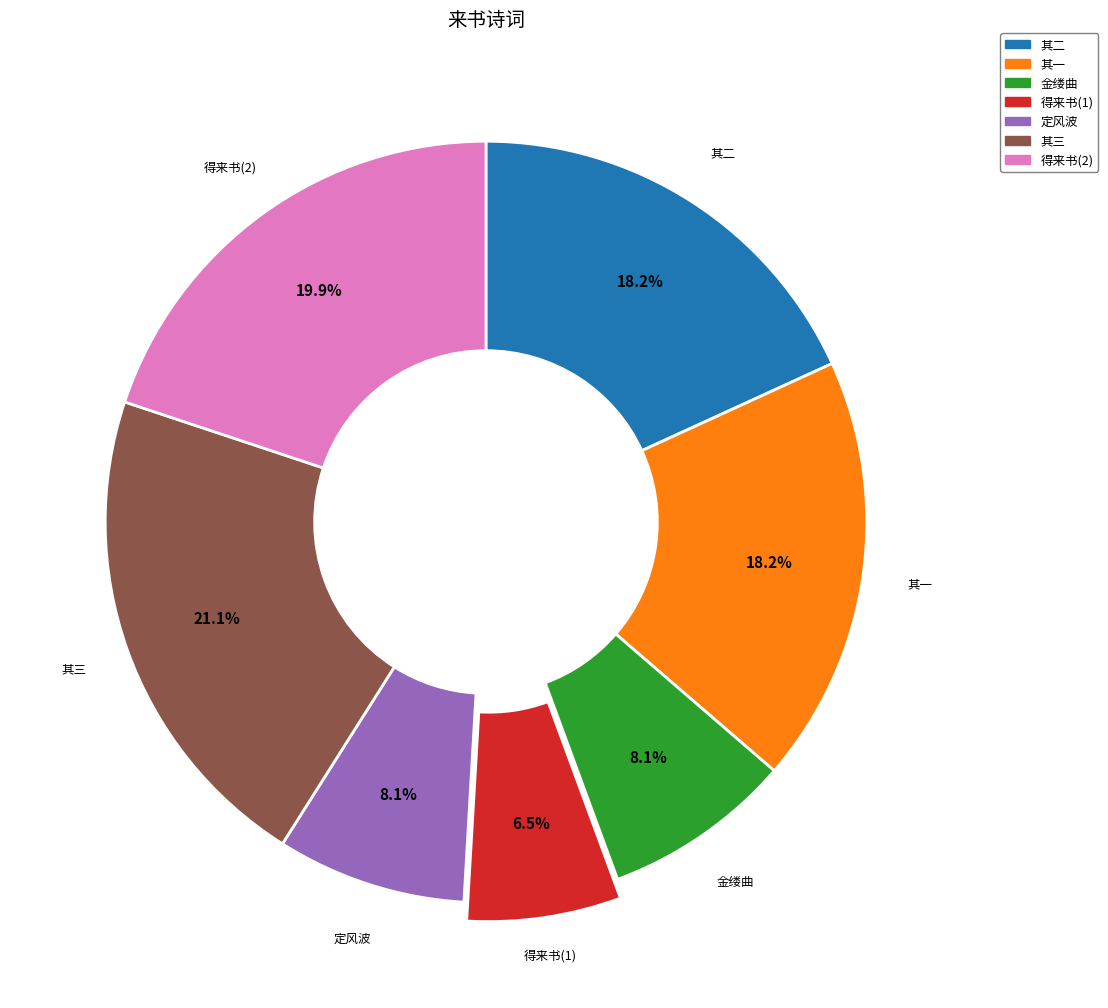

To the nearest percent, what is the average slice percentage?

14%